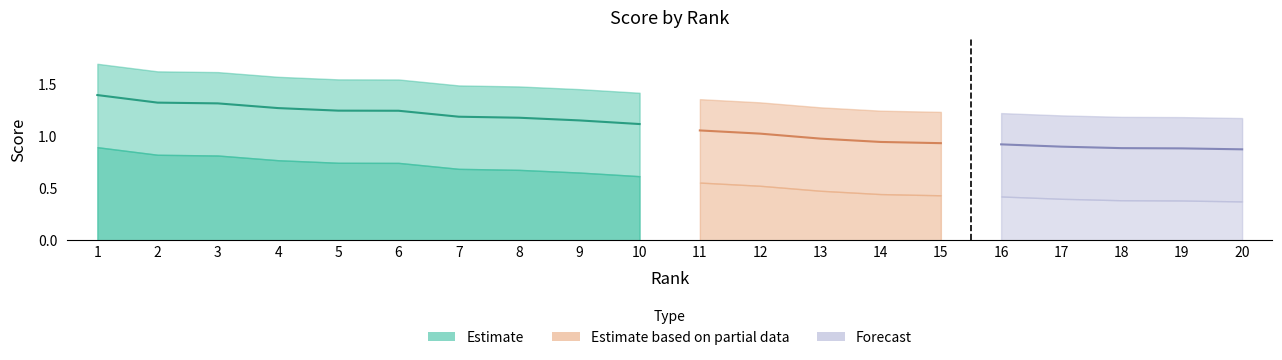

Where is score_upper nearest to the value 1?

20